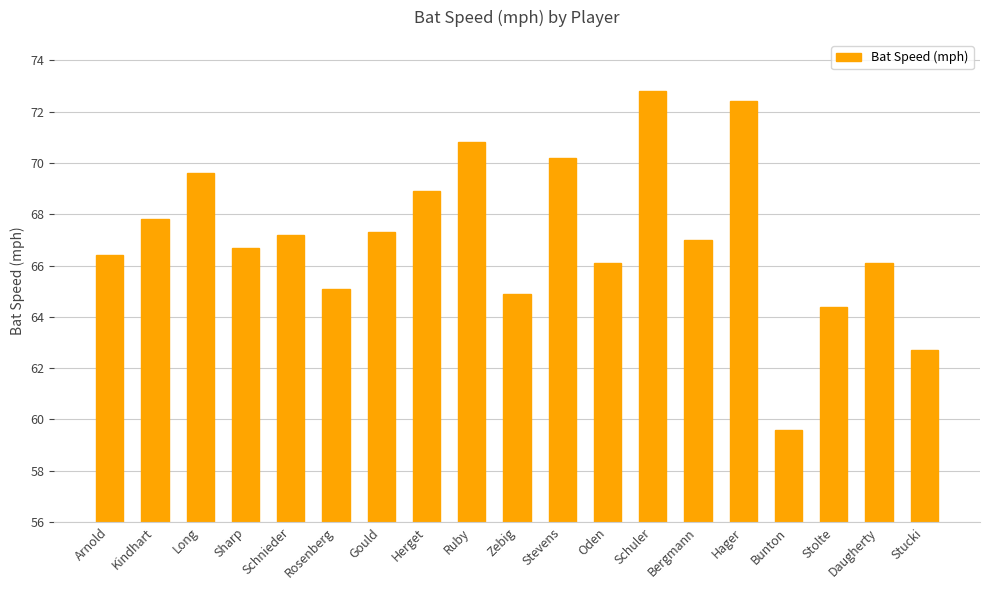

How many values are below 67?

9